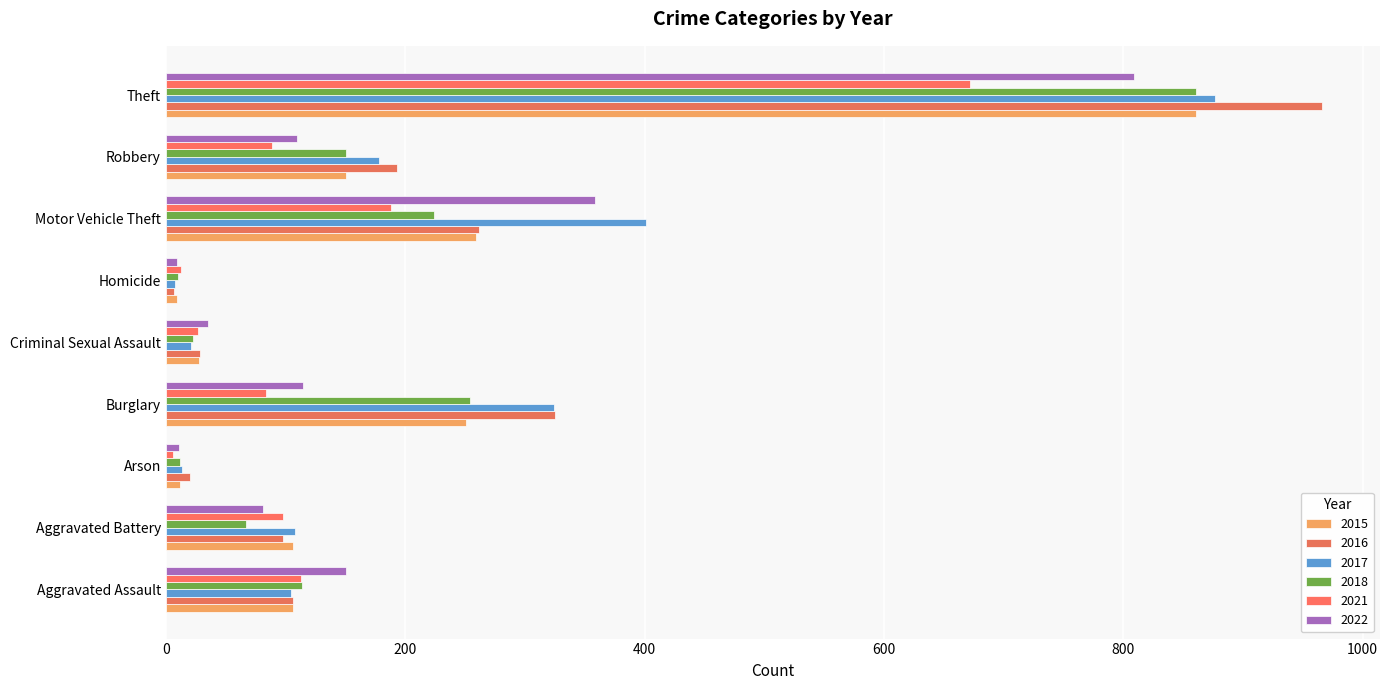

What is the sum of all 2021 values?

1290